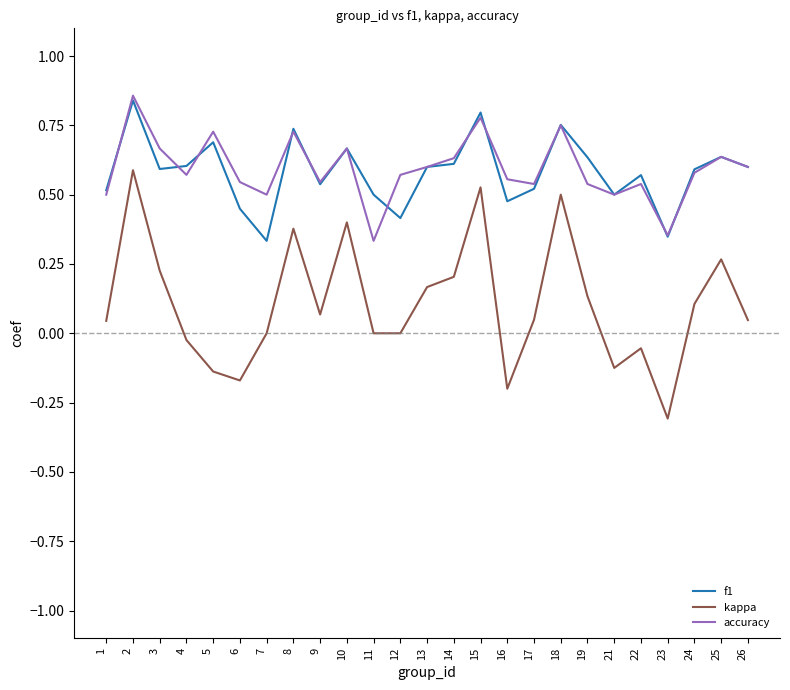

Which series has the largest range (max minus min)?

kappa